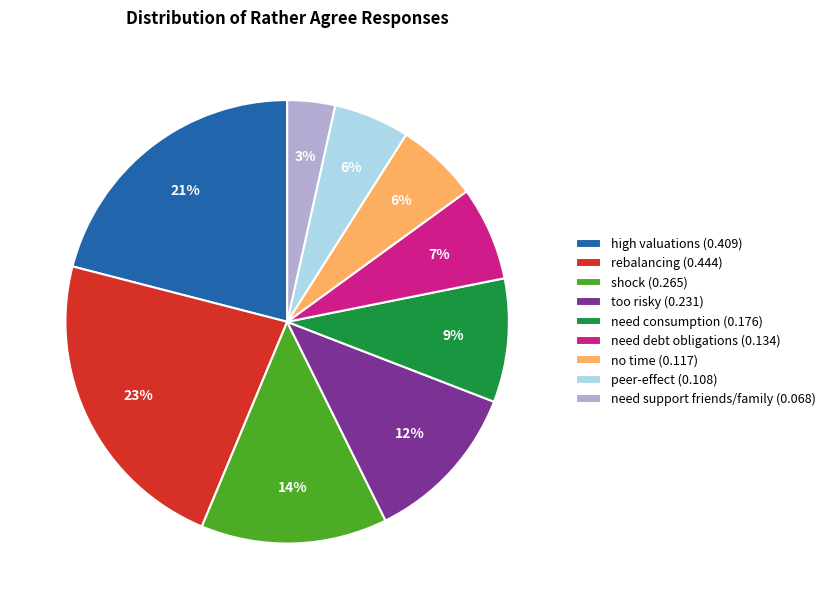

Does any single category account for the majority?

No